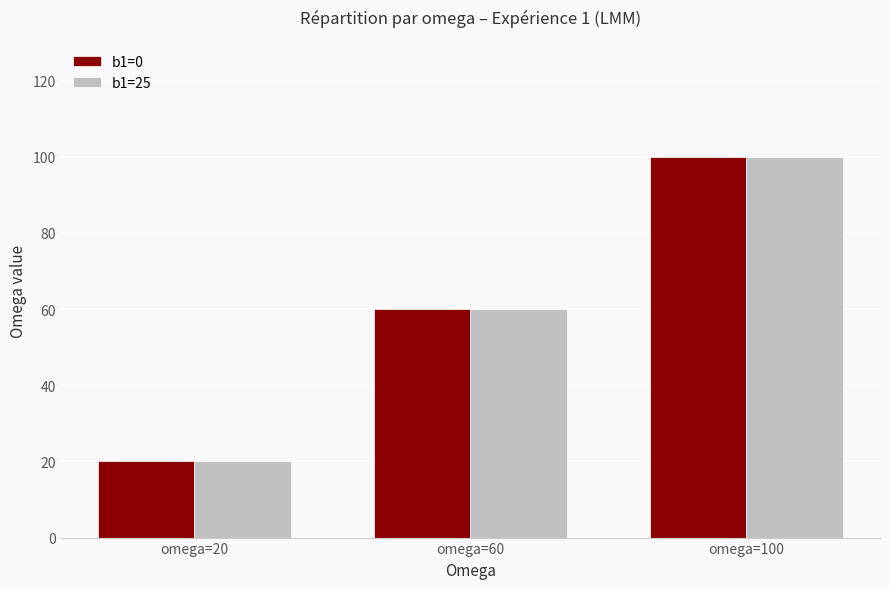

What is the highest value of the b1=0 series?

100